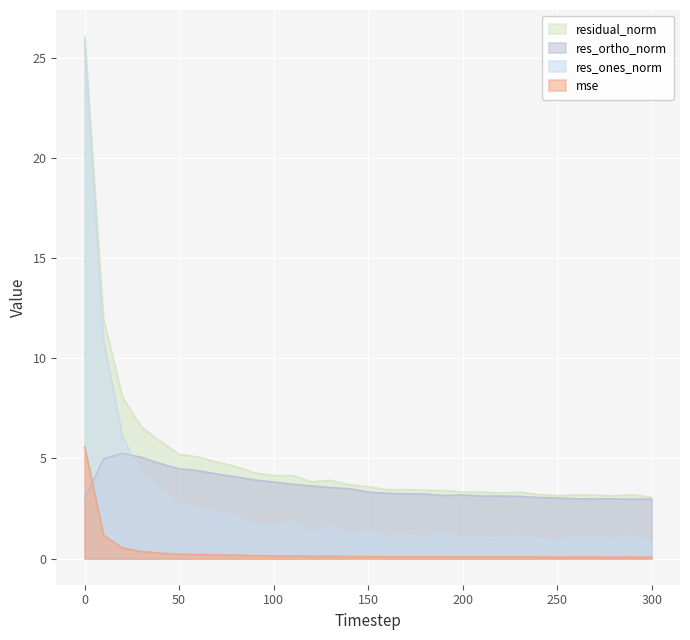

What is the sum of the res_ones_norm values at 70 and 300?

3.1